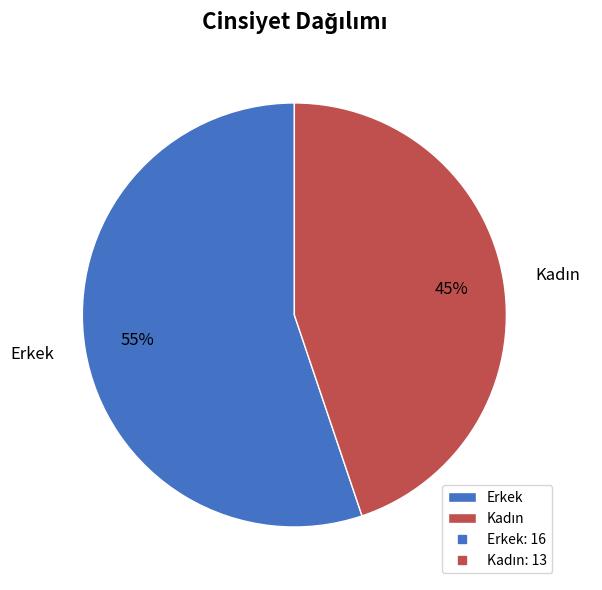

True or false: Erkek accounts for 68% of the total.

False